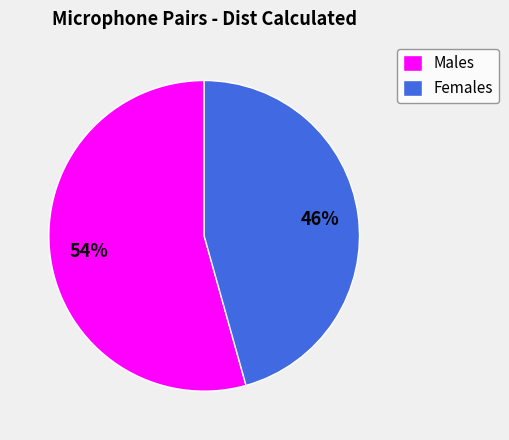

Is Females the majority of the pie?

No